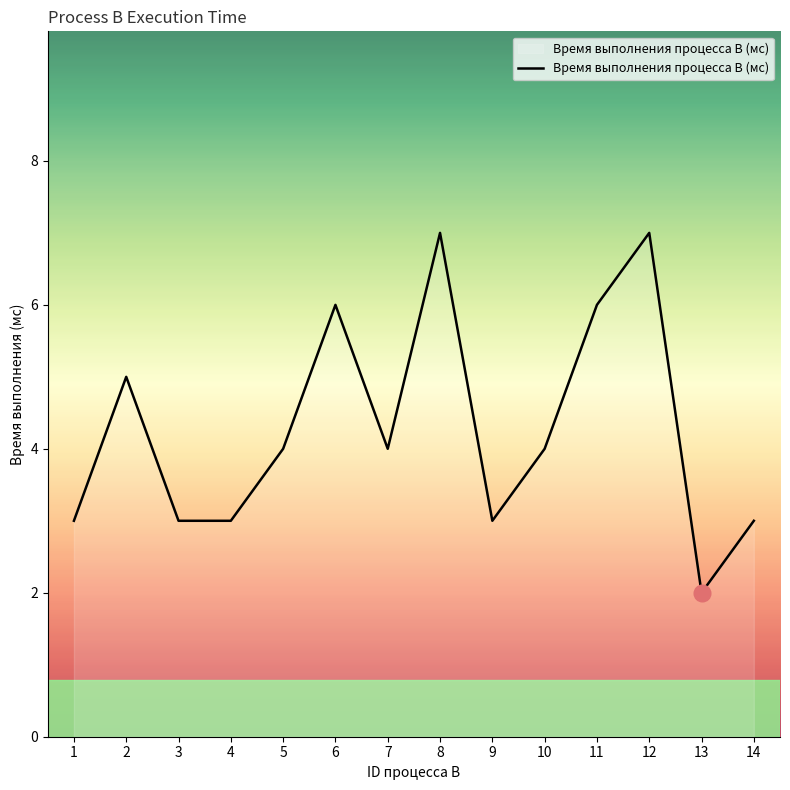

What is the difference between the second highest and second lowest values?

4